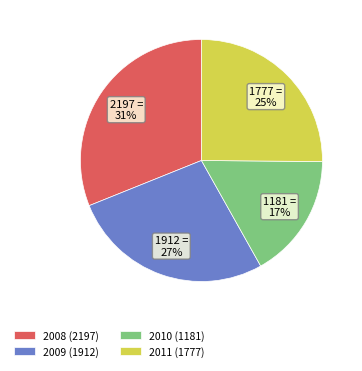

Combined, do 2011 and 2008 account for over 50%?

Yes